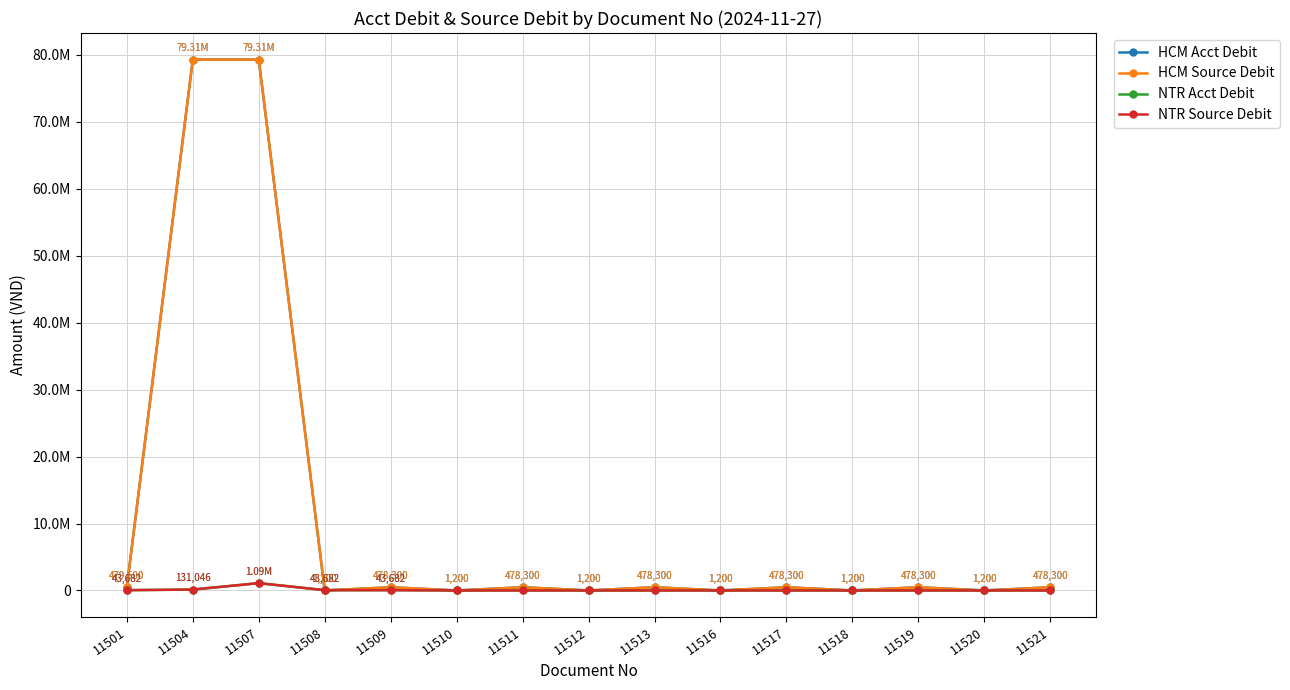

Read the HCM Acct Debit value at 11516.

1200